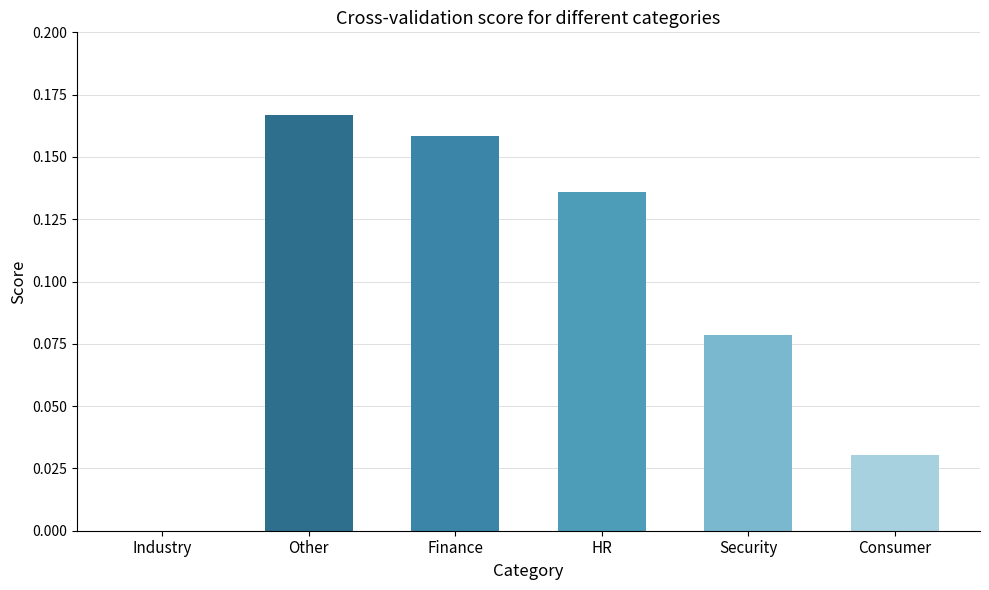

True or false: the data shows 0.1 at Industry.

False